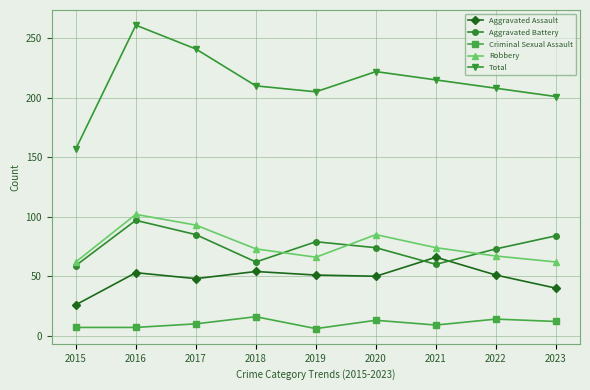

True or false: Robbery has more than 0 interior local peaks.

True